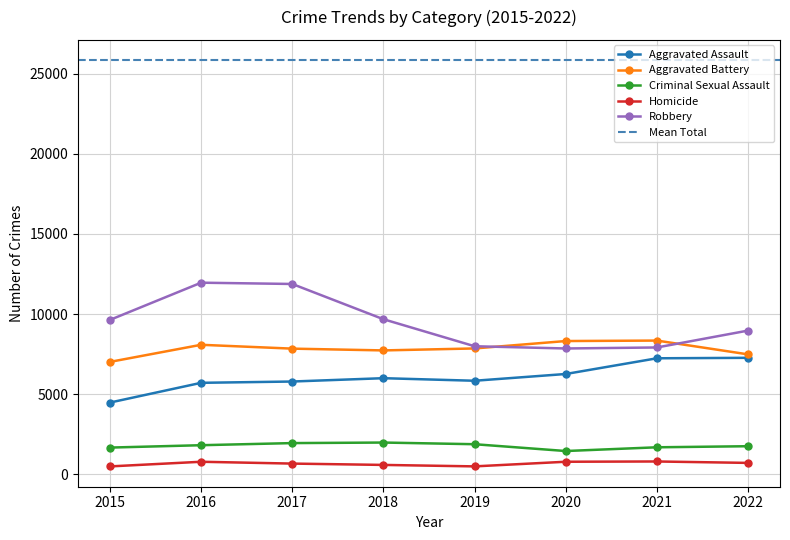

At which category does the chart reach its peak across all series?

2016